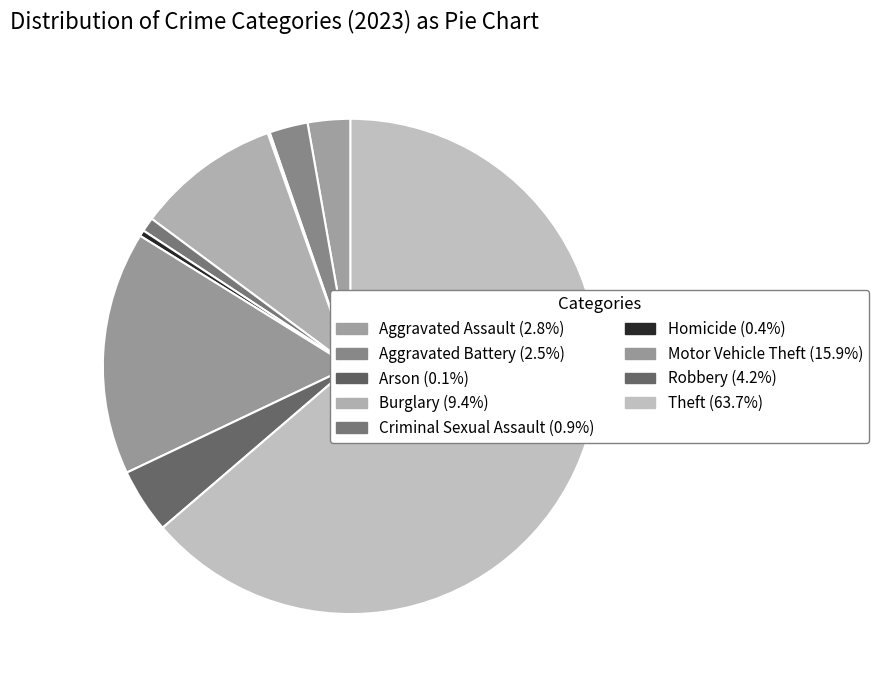

Is the sum of Theft and Arson greater than half?

Yes